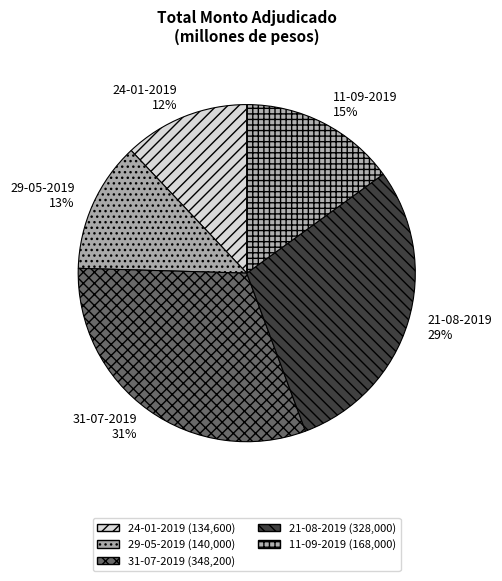

Do 24-01-2019 and 21-08-2019 together represent more than half of the pie?

No